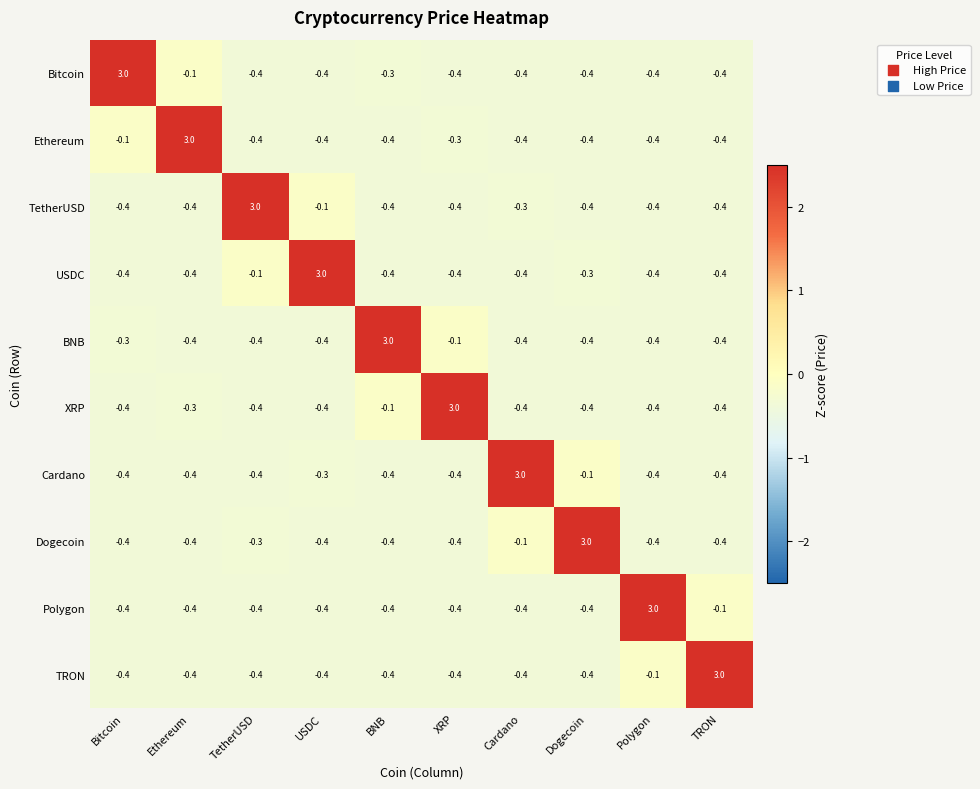

What is the difference between the highest and lowest values at Dogecoin?

3.4